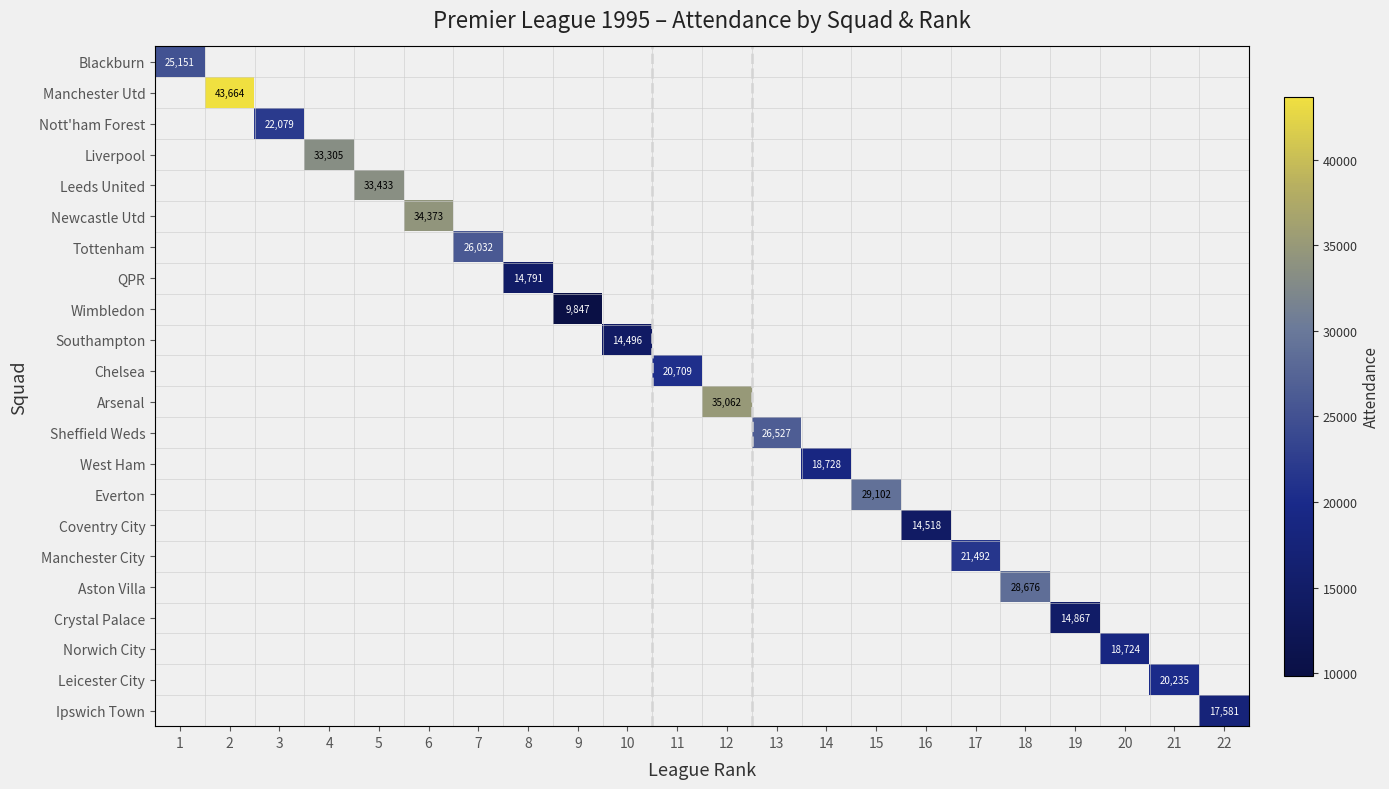

How many distinct data groups are displayed?

22